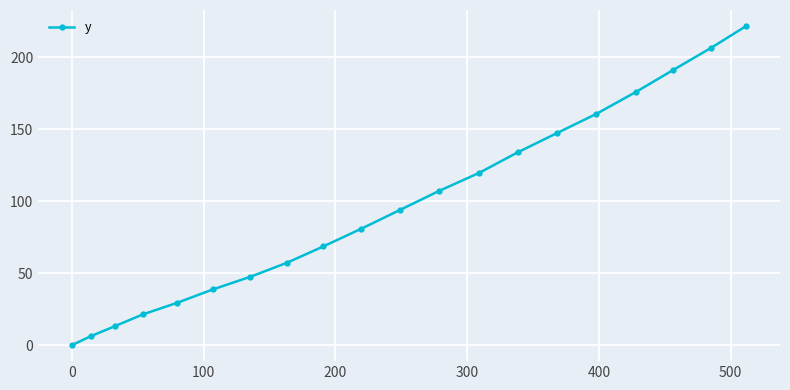

What is the sum of all values?

1921.1